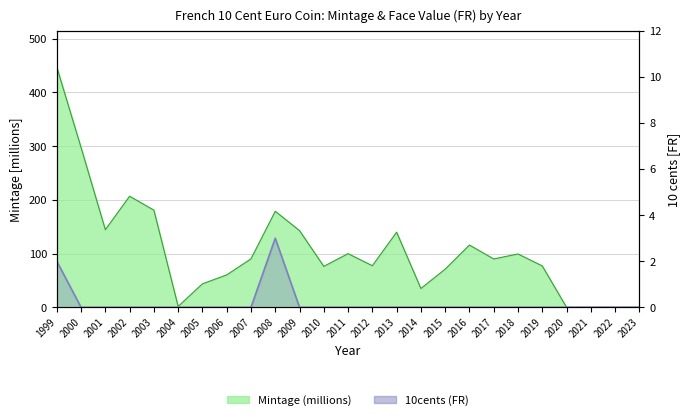

What is the difference between the second highest and minimum values in the Mintage (millions) series?

297.5